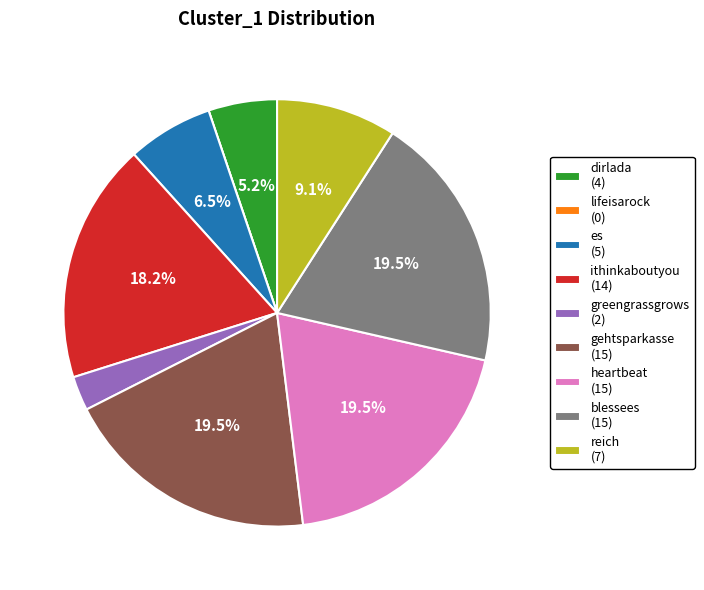

Is the sum of gehtsparkasse (15) and es (5) greater than half?

No